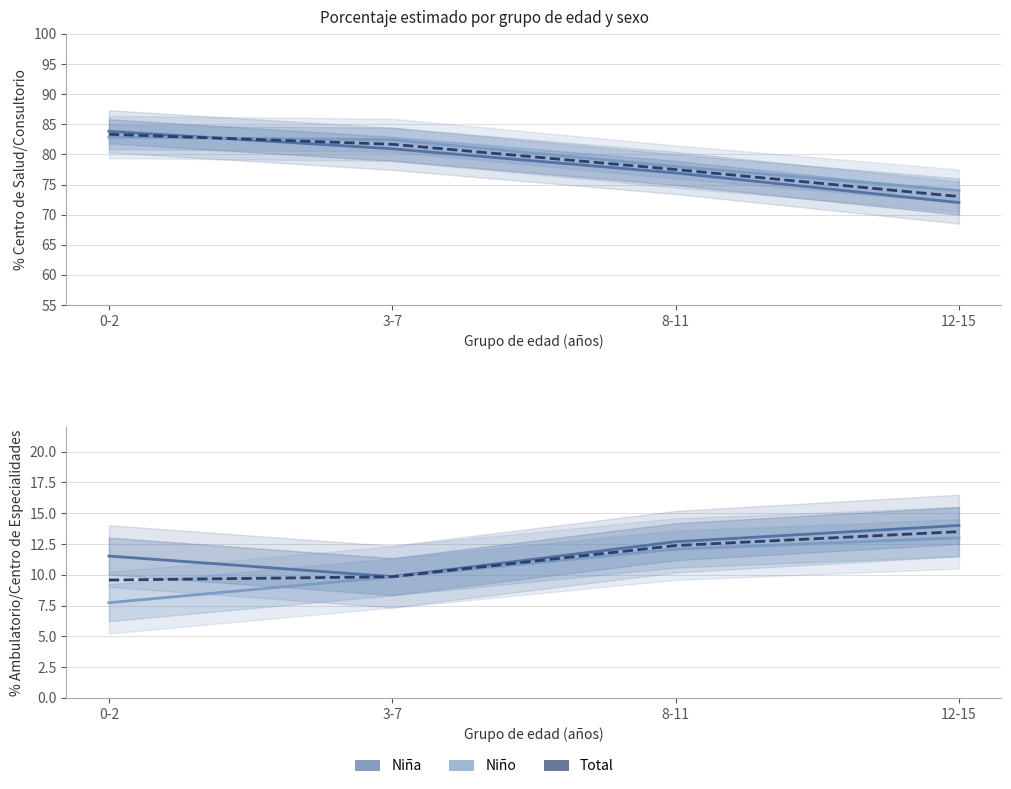

How many Niño values are between 9 and 13?

3